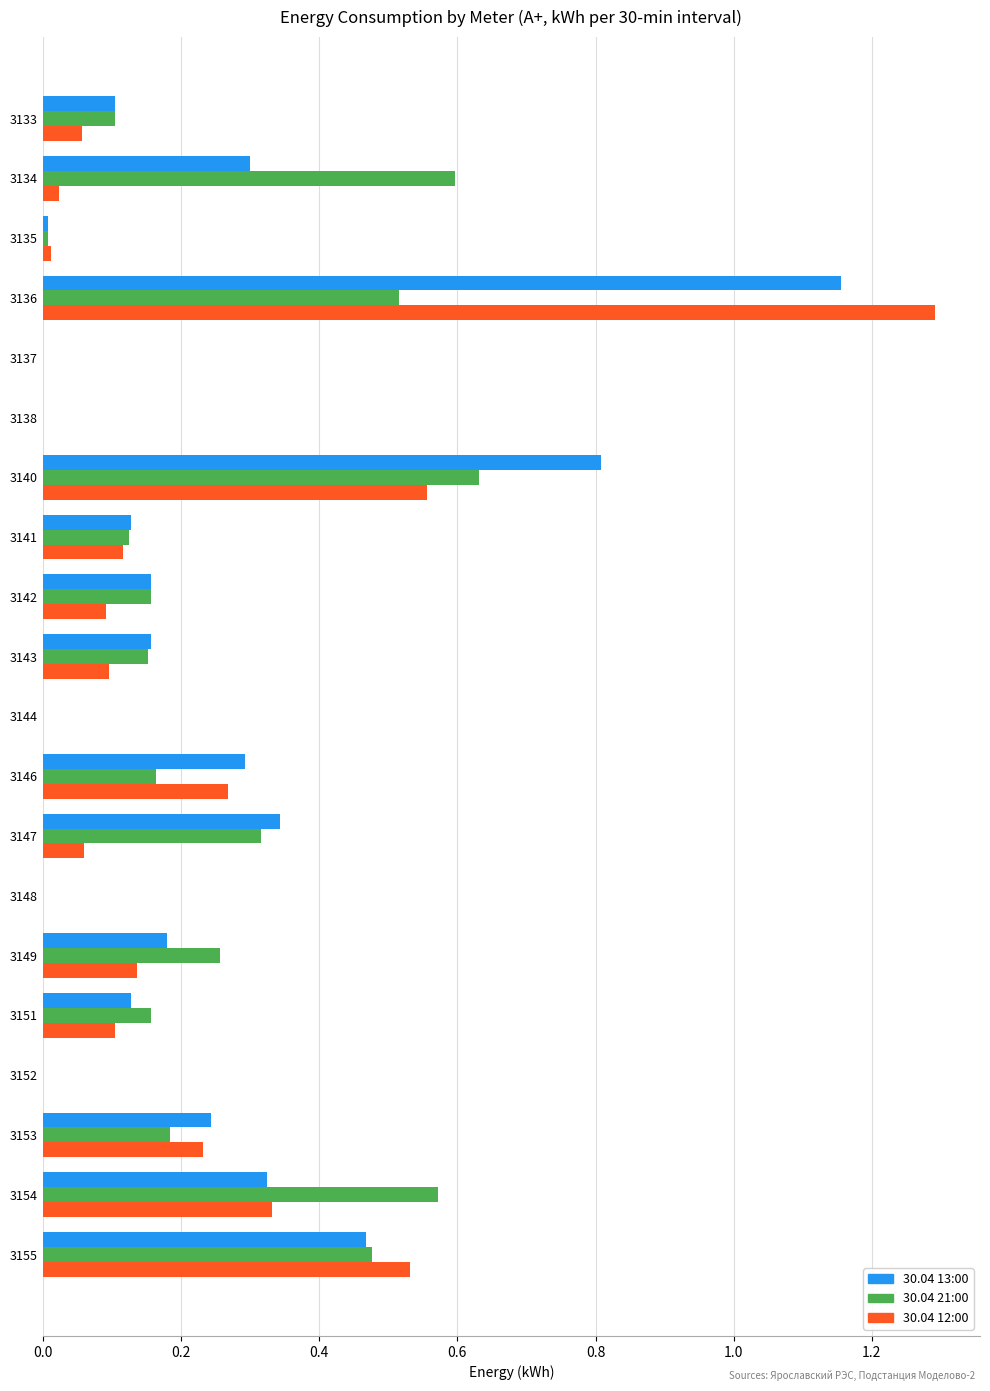

What are all the series names shown in the legend?

30.04 13:00, 30.04 21:00, 30.04 12:00